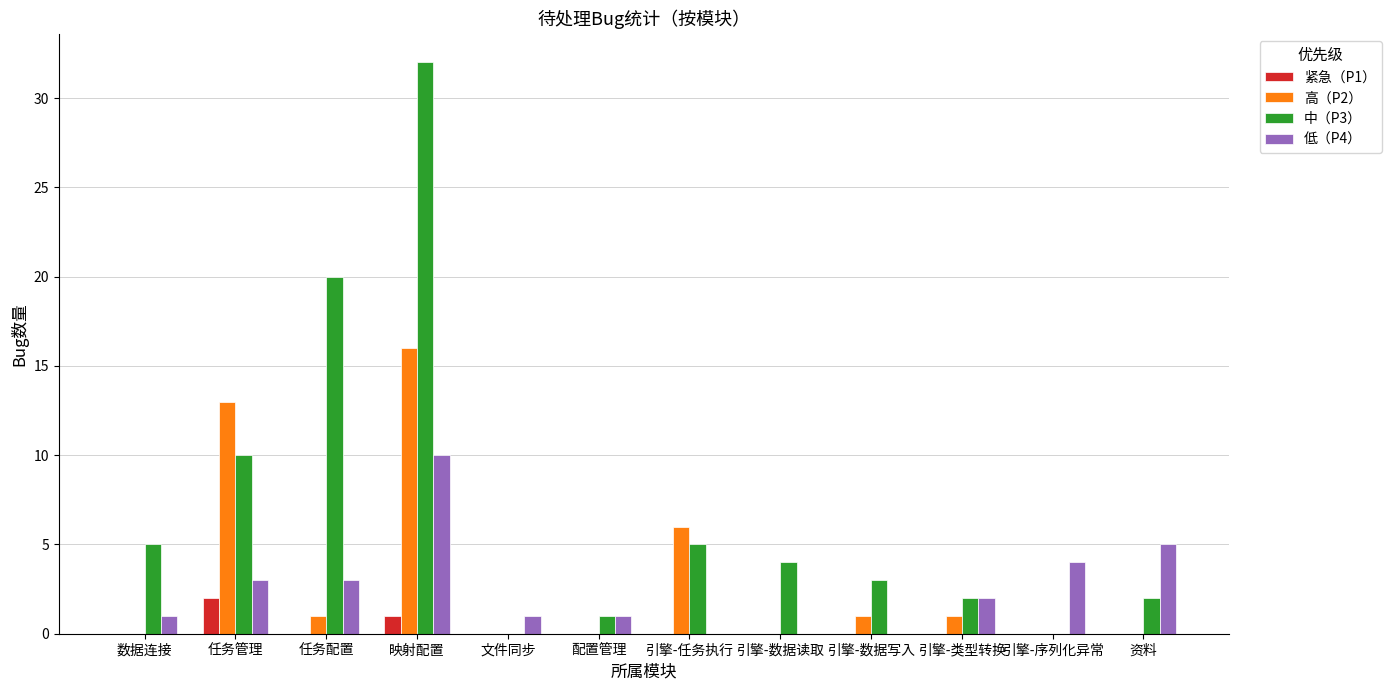

What is the maximum value for 低（P4）?

10